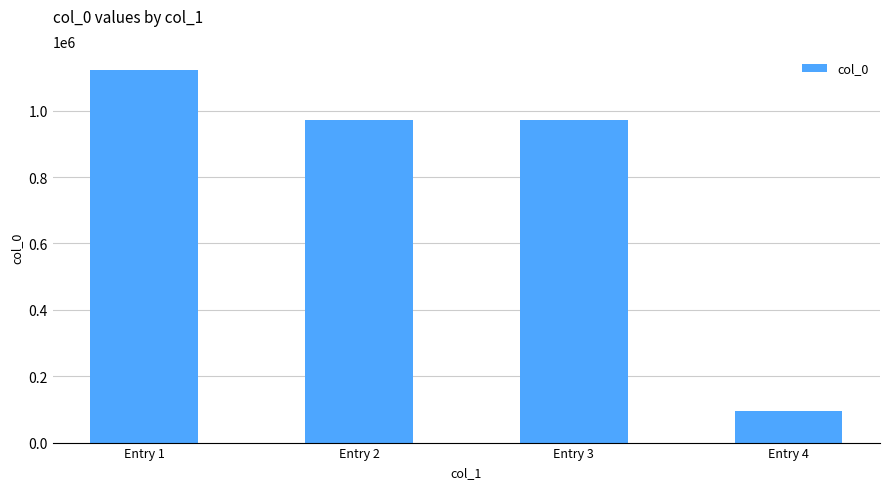

What is the sum of the values at Entry 2 and Entry 4?

1067648